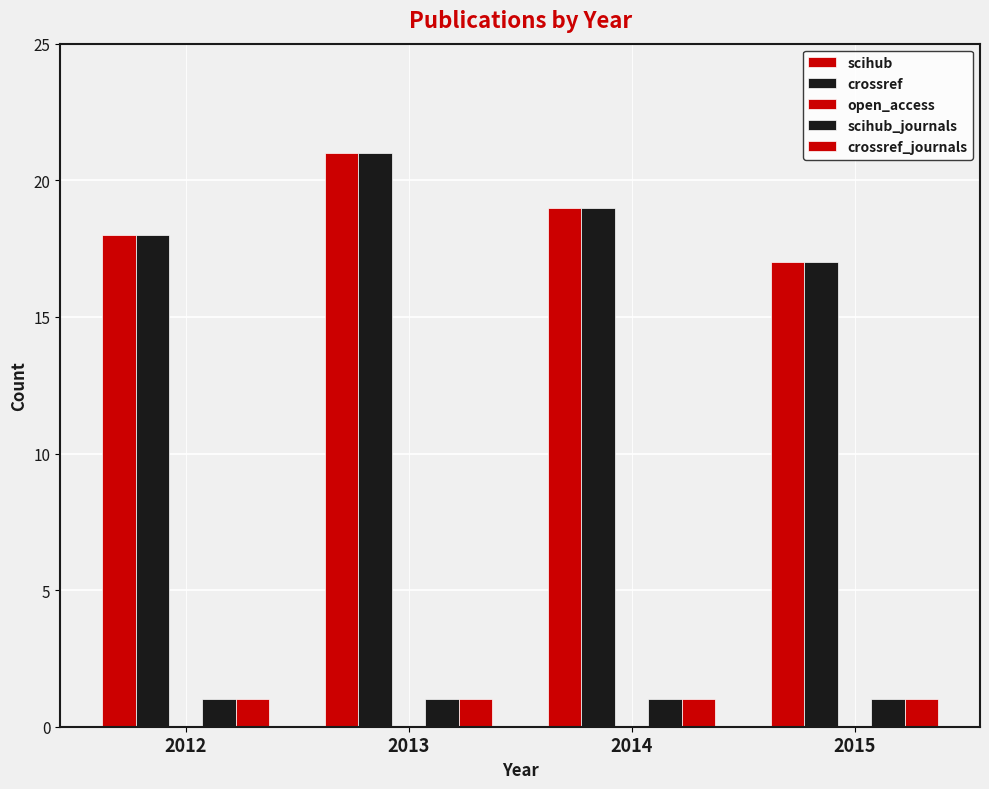

What is the value of the crossref_journals bar at the 1st from the left?

1